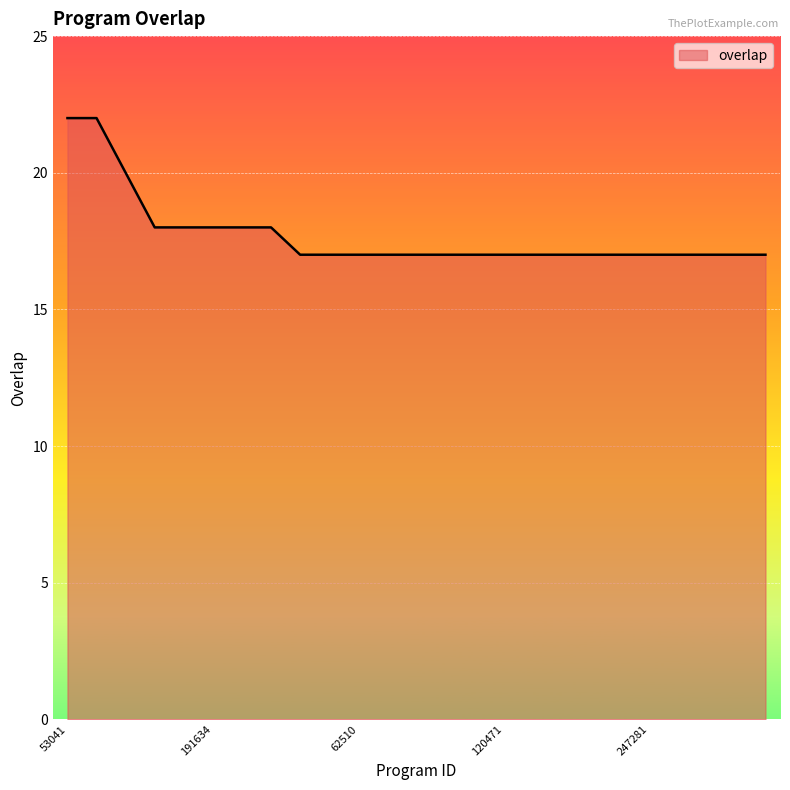

What is the minimum value shown in the chart?

17